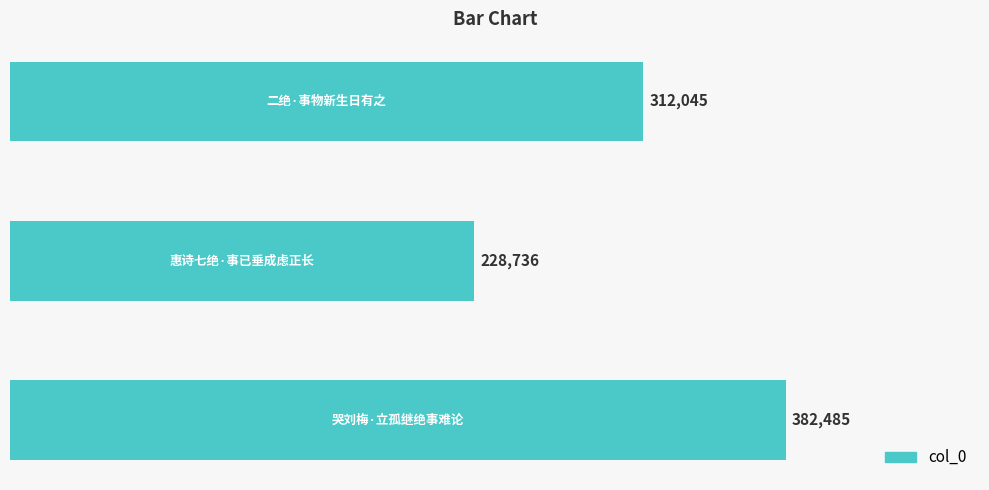

How many values are between 228736 and 382485?

3